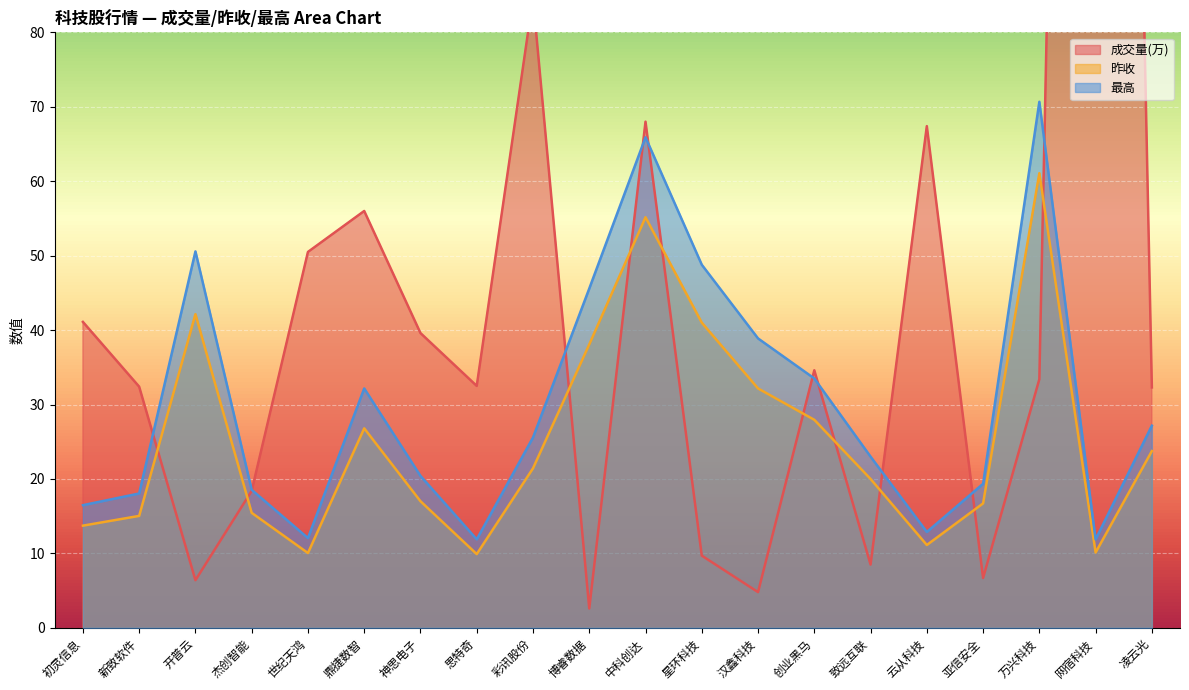

At which label does 成交量(万) first exceed 33?

初灵信息